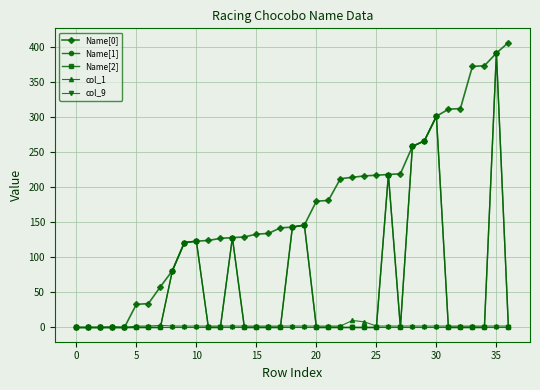

True or false: Name[0] and col_9 cross at least once.

False